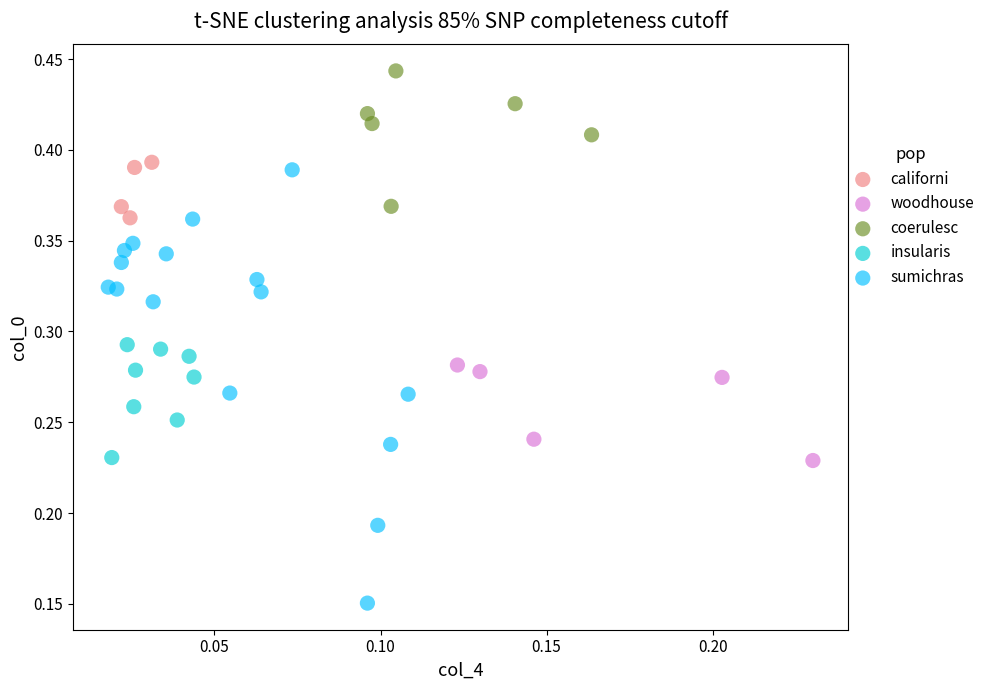

Which series reaches the minimum Y coordinate?

sumichras